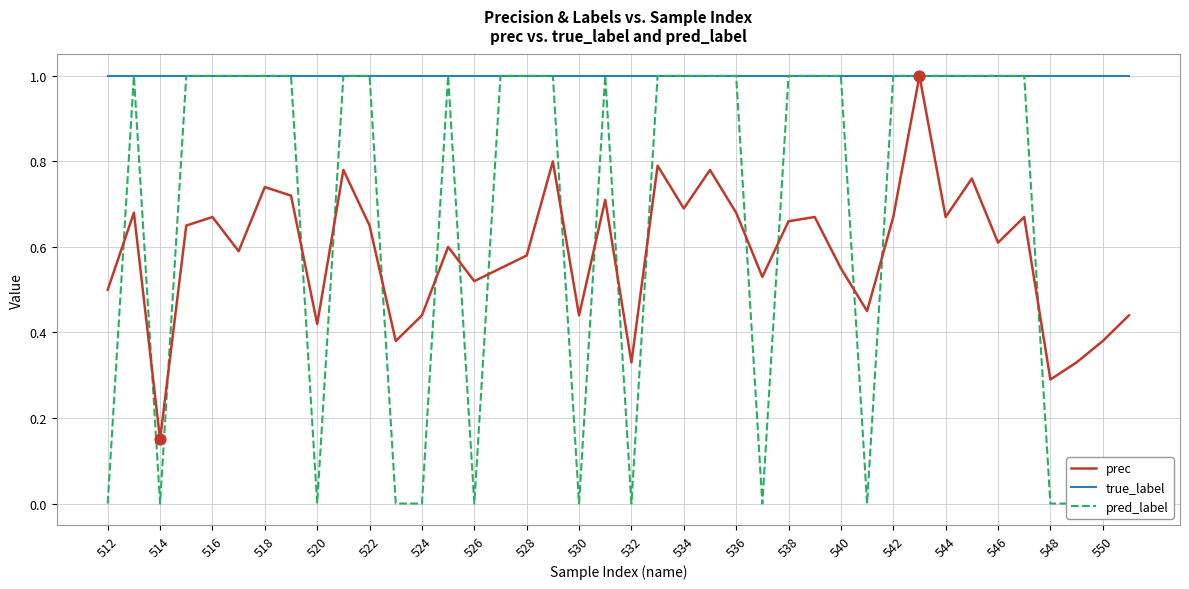

Which series has the widest spread of Y values?

pred_label